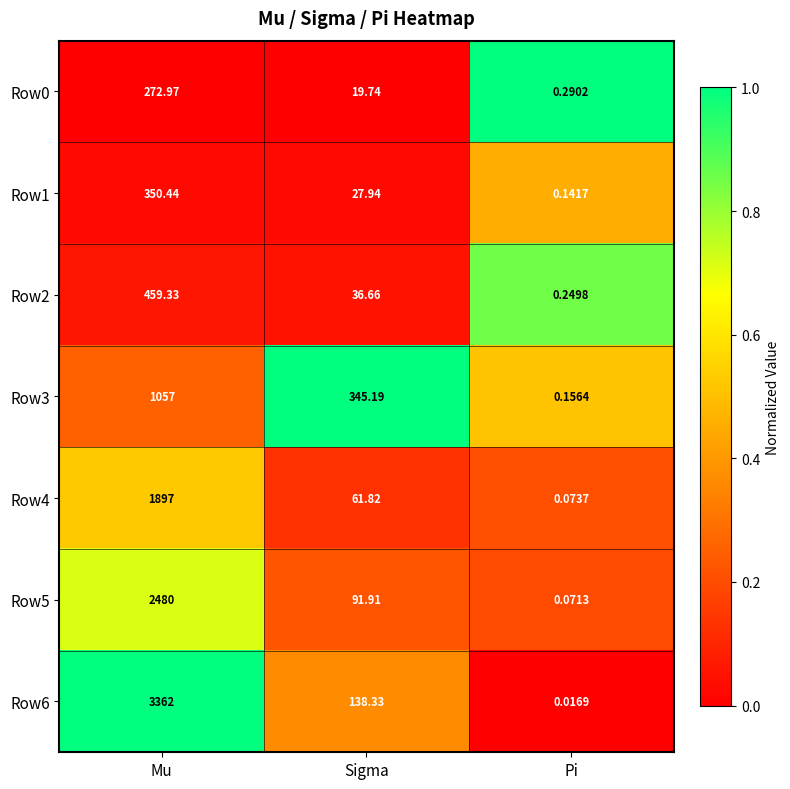

How many series are shown in this chart?

7